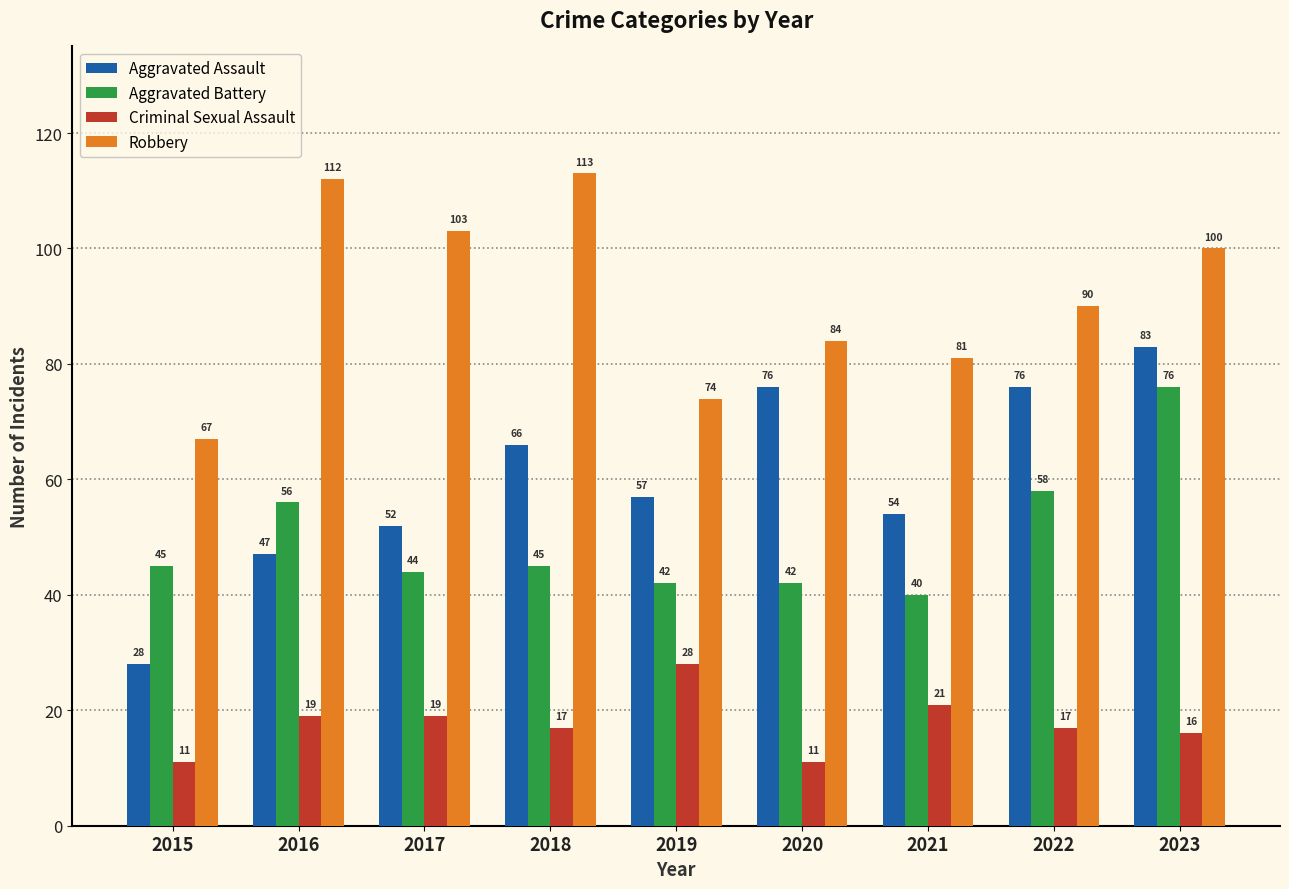

What is the value of the Criminal Sexual Assault bar at the 8th from the left?

17